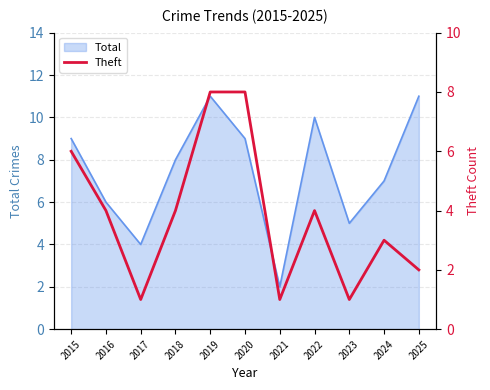

How many lines are shown in the chart?

1